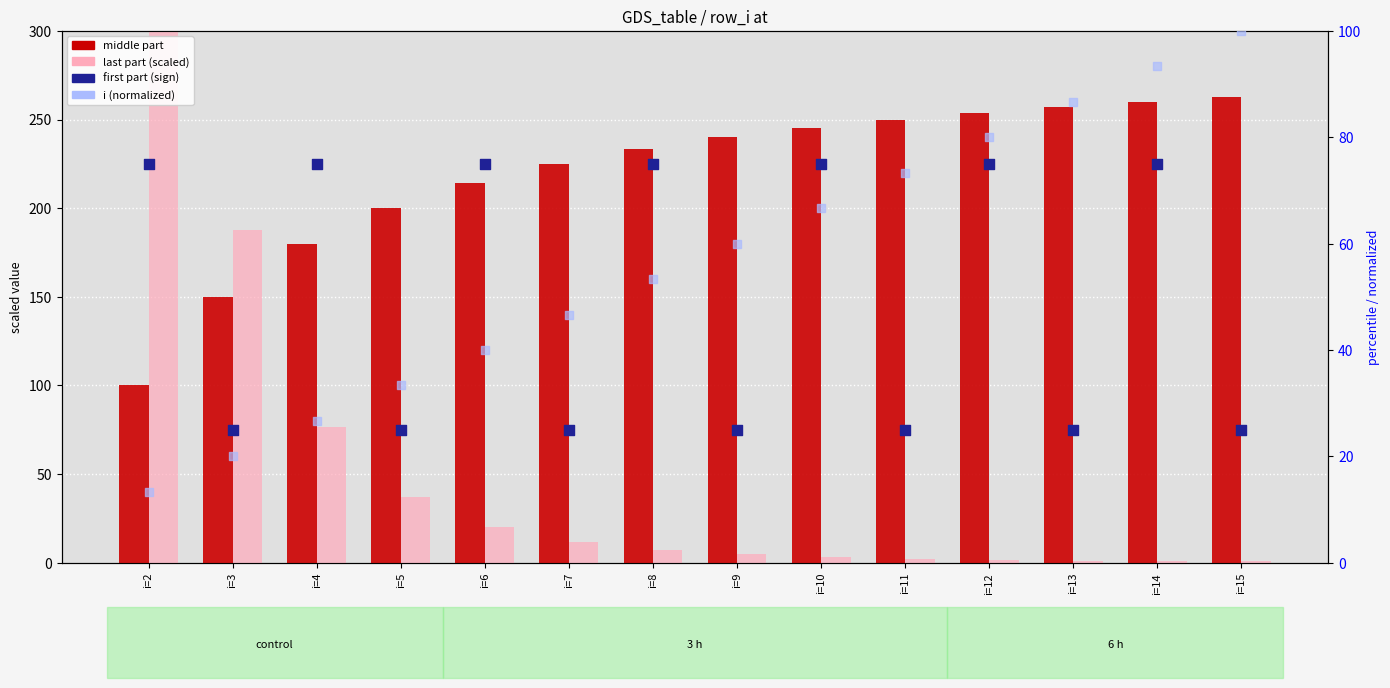

What is the total value across all series at i=2?

780.8